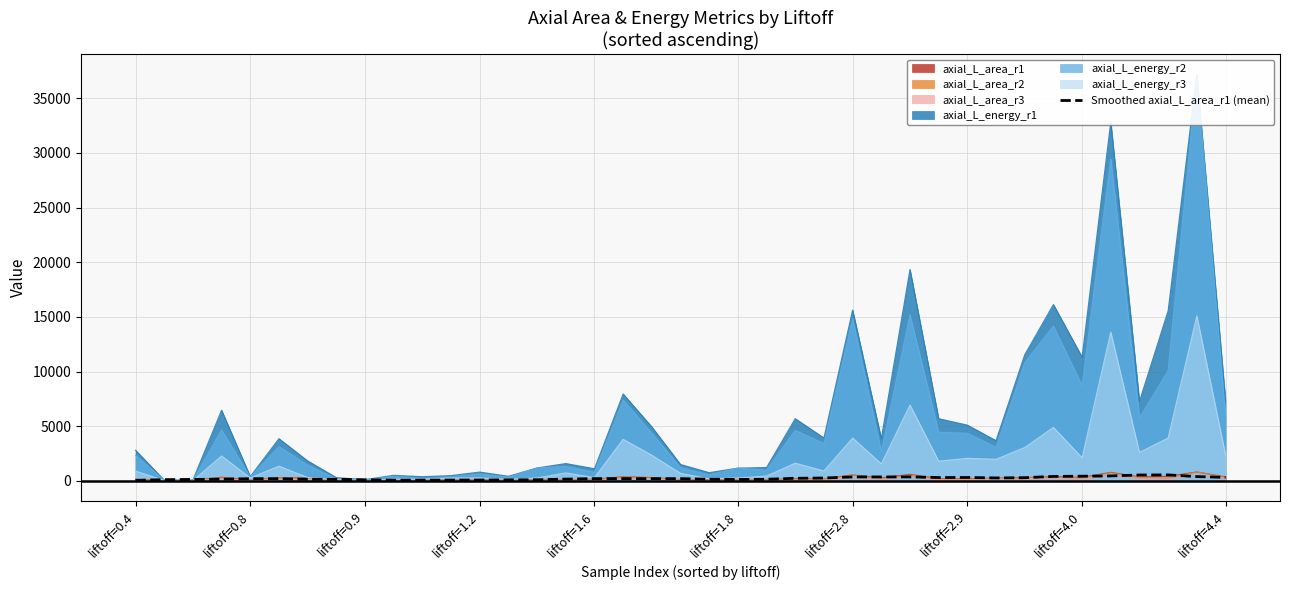

What is the difference between the maximum and minimum values?

501.5